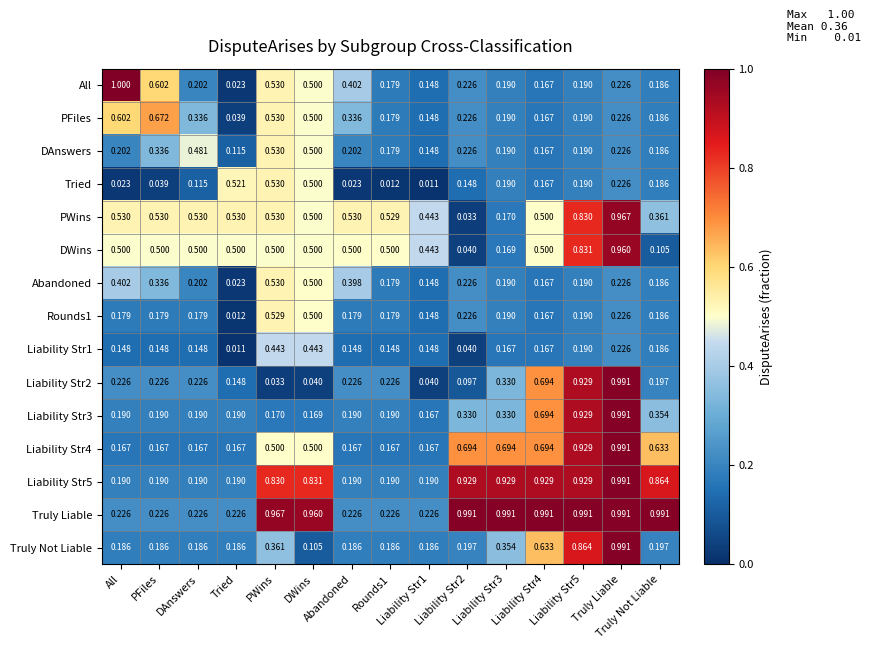

Reading right to left, list all the values displayed in this chart.

All: Truly Not Liable=0.2	Truly Liable=0.2	Liability Str5=0.2	Liability Str4=0.2	Liability Str3=0.2	Liability Str2=0.2	Liability Str1=0.1	Rounds1=0.2	Abandoned=0.4	DWins=0.5	PWins=0.5	Tried=0.0	DAnswers=0.2	PFiles=0.6	All=1.0
PFiles: Truly Not Liable=0.2	Truly Liable=0.2	Liability Str5=0.2	Liability Str4=0.2	Liability Str3=0.2	Liability Str2=0.2	Liability Str1=0.1	Rounds1=0.2	Abandoned=0.3	DWins=0.5	PWins=0.5	Tried=0.0	DAnswers=0.3	PFiles=0.7	All=0.6
DAnswers: Truly Not Liable=0.2	Truly Liable=0.2	Liability Str5=0.2	Liability Str4=0.2	Liability Str3=0.2	Liability Str2=0.2	Liability Str1=0.1	Rounds1=0.2	Abandoned=0.2	DWins=0.5	PWins=0.5	Tried=0.1	DAnswers=0.5	PFiles=0.3	All=0.2
Tried: Truly Not Liable=0.2	Truly Liable=0.2	Liability Str5=0.2	Liability Str4=0.2	Liability Str3=0.2	Liability Str2=0.1	Liability Str1=0.0	Rounds1=0.0	Abandoned=0.0	DWins=0.5	PWins=0.5	Tried=0.5	DAnswers=0.1	PFiles=0.0	All=0.0
PWins: Truly Not Liable=0.4	Truly Liable=1.0	Liability Str5=0.8	Liability Str4=0.5	Liability Str3=0.2	Liability Str2=0.0	Liability Str1=0.4	Rounds1=0.5	Abandoned=0.5	DWins=0.5	PWins=0.5	Tried=0.5	DAnswers=0.5	PFiles=0.5	All=0.5
DWins: Truly Not Liable=0.1	Truly Liable=1.0	Liability Str5=0.8	Liability Str4=0.5	Liability Str3=0.2	Liability Str2=0.0	Liability Str1=0.4	Rounds1=0.5	Abandoned=0.5	DWins=0.5	PWins=0.5	Tried=0.5	DAnswers=0.5	PFiles=0.5	All=0.5
Abandoned: Truly Not Liable=0.2	Truly Liable=0.2	Liability Str5=0.2	Liability Str4=0.2	Liability Str3=0.2	Liability Str2=0.2	Liability Str1=0.1	Rounds1=0.2	Abandoned=0.4	DWins=0.5	PWins=0.5	Tried=0.0	DAnswers=0.2	PFiles=0.3	All=0.4
Rounds1: Truly Not Liable=0.2	Truly Liable=0.2	Liability Str5=0.2	Liability Str4=0.2	Liability Str3=0.2	Liability Str2=0.2	Liability Str1=0.1	Rounds1=0.2	Abandoned=0.2	DWins=0.5	PWins=0.5	Tried=0.0	DAnswers=0.2	PFiles=0.2	All=0.2
Liability Str1: Truly Not Liable=0.2	Truly Liable=0.2	Liability Str5=0.2	Liability Str4=0.2	Liability Str3=0.2	Liability Str2=0.0	Liability Str1=0.1	Rounds1=0.1	Abandoned=0.1	DWins=0.4	PWins=0.4	Tried=0.0	DAnswers=0.1	PFiles=0.1	All=0.1
Liability Str2: Truly Not Liable=0.2	Truly Liable=1.0	Liability Str5=0.9	Liability Str4=0.7	Liability Str3=0.3	Liability Str2=0.1	Liability Str1=0.0	Rounds1=0.2	Abandoned=0.2	DWins=0.0	PWins=0.0	Tried=0.1	DAnswers=0.2	PFiles=0.2	All=0.2
Liability Str3: Truly Not Liable=0.4	Truly Liable=1.0	Liability Str5=0.9	Liability Str4=0.7	Liability Str3=0.3	Liability Str2=0.3	Liability Str1=0.2	Rounds1=0.2	Abandoned=0.2	DWins=0.2	PWins=0.2	Tried=0.2	DAnswers=0.2	PFiles=0.2	All=0.2
Liability Str4: Truly Not Liable=0.6	Truly Liable=1.0	Liability Str5=0.9	Liability Str4=0.7	Liability Str3=0.7	Liability Str2=0.7	Liability Str1=0.2	Rounds1=0.2	Abandoned=0.2	DWins=0.5	PWins=0.5	Tried=0.2	DAnswers=0.2	PFiles=0.2	All=0.2
Liability Str5: Truly Not Liable=0.9	Truly Liable=1.0	Liability Str5=0.9	Liability Str4=0.9	Liability Str3=0.9	Liability Str2=0.9	Liability Str1=0.2	Rounds1=0.2	Abandoned=0.2	DWins=0.8	PWins=0.8	Tried=0.2	DAnswers=0.2	PFiles=0.2	All=0.2
Truly Liable: Truly Not Liable=1.0	Truly Liable=1.0	Liability Str5=1.0	Liability Str4=1.0	Liability Str3=1.0	Liability Str2=1.0	Liability Str1=0.2	Rounds1=0.2	Abandoned=0.2	DWins=1.0	PWins=1.0	Tried=0.2	DAnswers=0.2	PFiles=0.2	All=0.2
Truly Not Liable: Truly Not Liable=0.2	Truly Liable=1.0	Liability Str5=0.9	Liability Str4=0.6	Liability Str3=0.4	Liability Str2=0.2	Liability Str1=0.2	Rounds1=0.2	Abandoned=0.2	DWins=0.1	PWins=0.4	Tried=0.2	DAnswers=0.2	PFiles=0.2	All=0.2